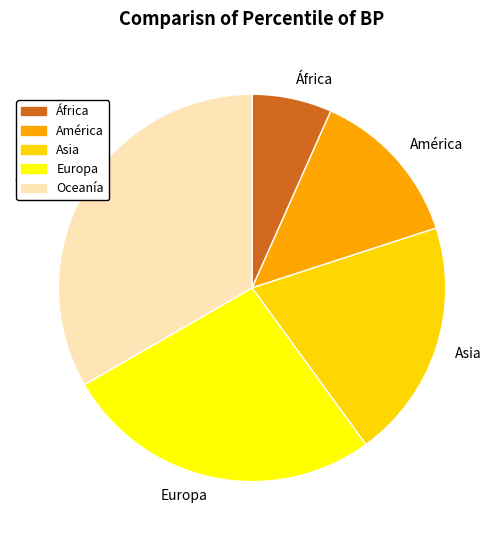

Is it true that Oceanía is 42% of the pie?

False